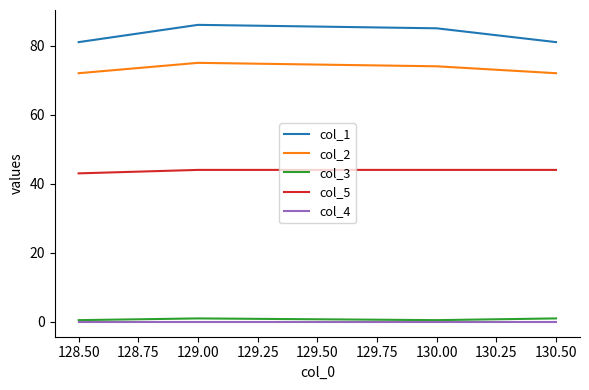

Which series has the largest total across all categories?

col_1